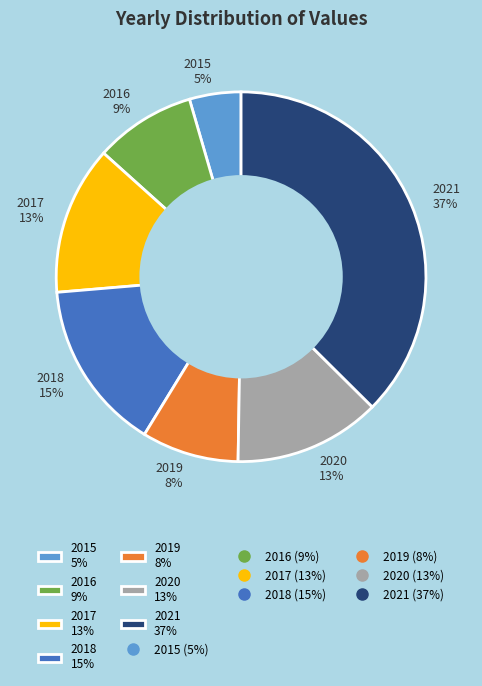

Do 2020 and 2015 together represent more than half of the pie?

No